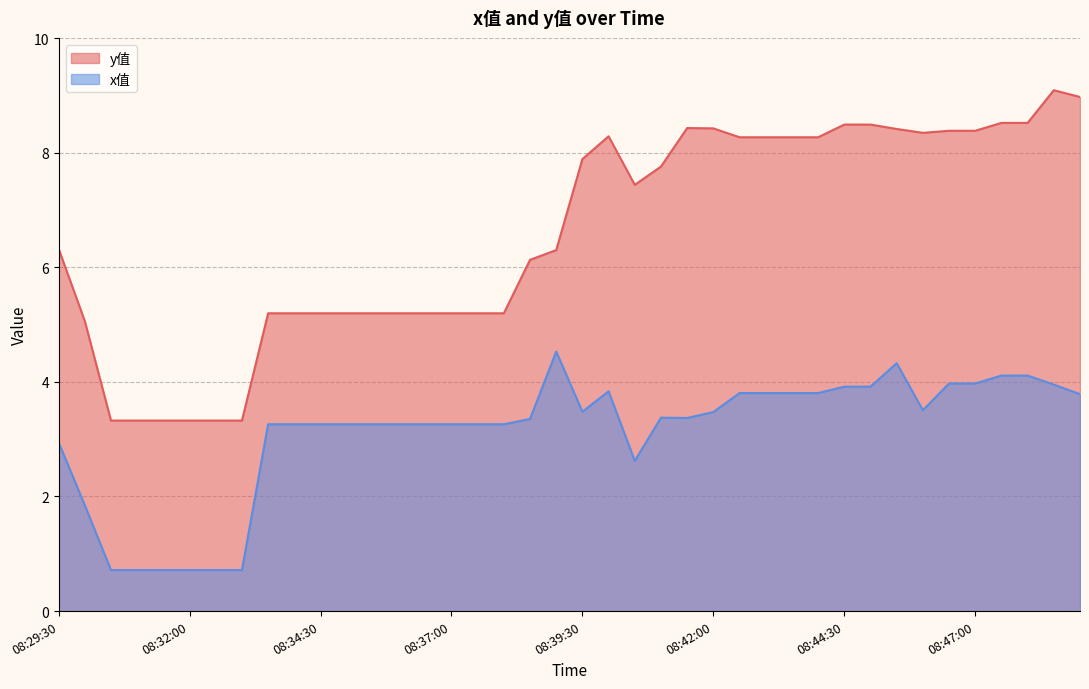

True or false: x值 and y值 cross at least once.

False